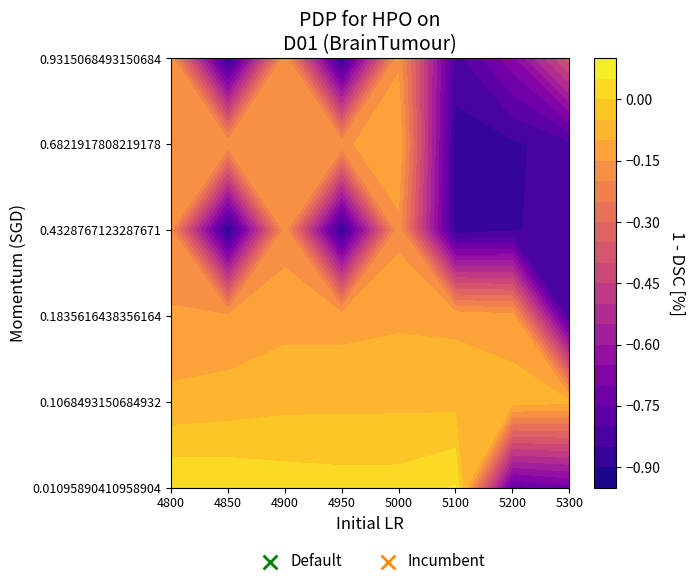

Reading right to left, list all the values displayed in this chart.

0.01095890410958904: -0.7	-0.8	0.1	0.0	0.0	0.0	0.0	0.0
0.1068493150684932: -0.1	-0.1	-0.1	-0.1	-0.1	-0.1	-0.1	-0.1
0.1835616438356164: -0.8	-0.1	-0.1	-0.1	-0.1	-0.1	-0.1	-0.1
0.4328767123287671: -0.8	-0.9	-0.9	-0.2	-0.9	-0.2	-0.9	-0.2
0.6821917808219178: -0.8	-0.9	-0.9	-0.1	-0.2	-0.2	-0.2	-0.2
0.9315068493150684: -0.4	-0.7	-0.8	-0.2	-0.9	-0.2	-0.9	-0.2